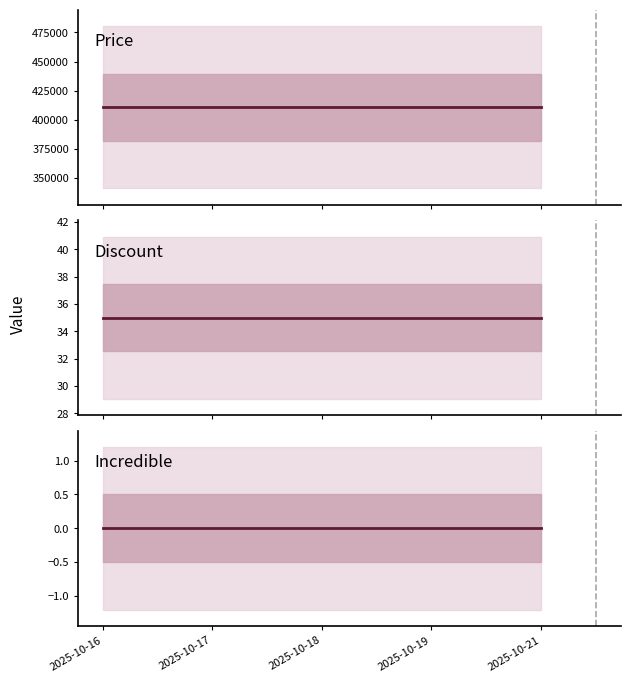

What is the spread (max minus min) of values at 2025-10-18?

410740